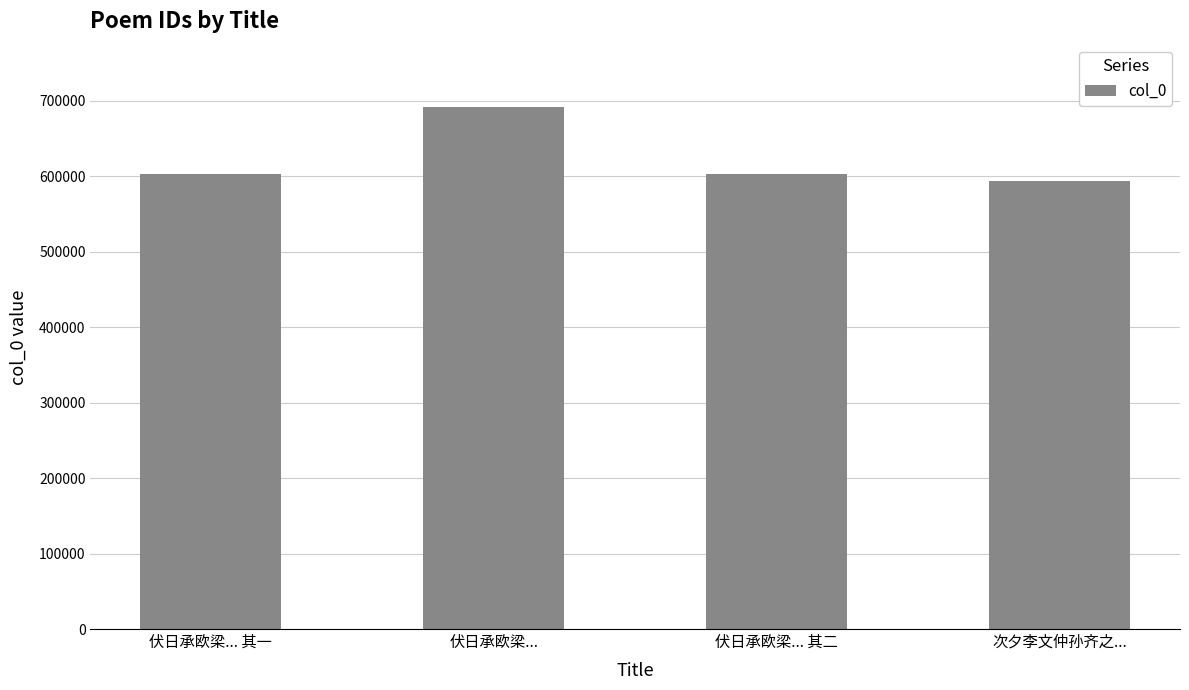

Is it true that the value at 伏日承欧梁... 其二 is 602970?

True